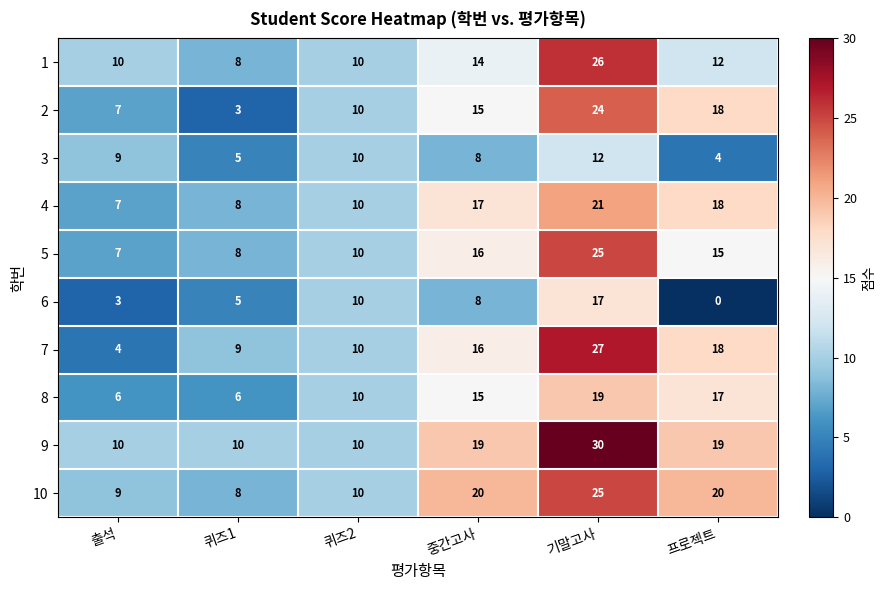

At how many categories does at least one series exceed 19?

3